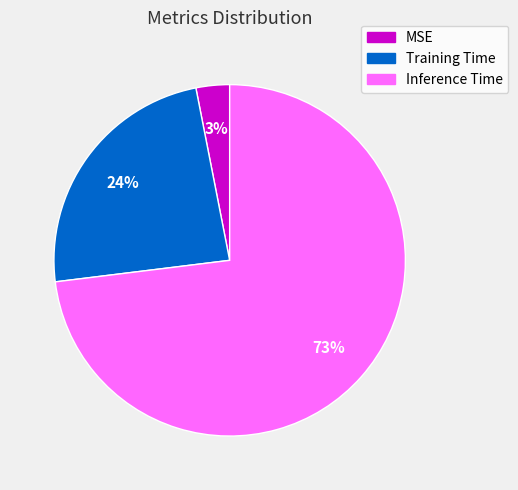

To the nearest percent, what portion does MSE represent?

3%